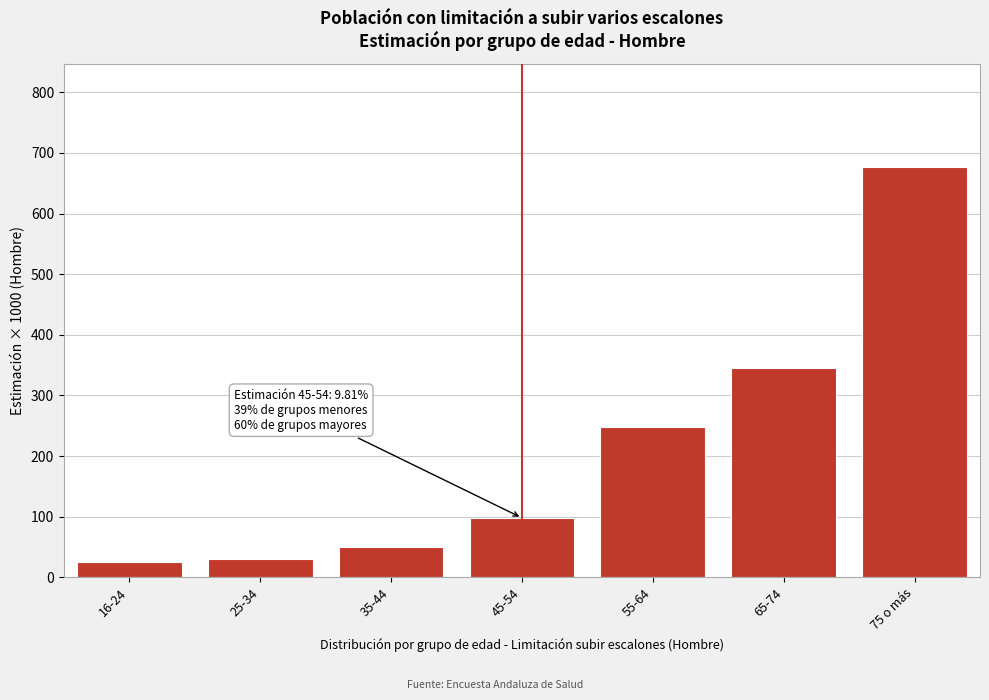

Reading left to right, what are all the values shown in this chart?

16-24=25.5	25-34=30.3	35-44=49.6	45-54=98.1	55-64=247.6	65-74=345.1	75 o más=677.3